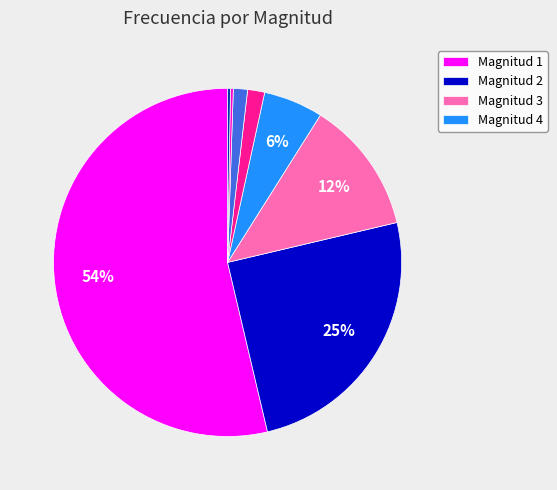

Does any single category account for the majority?

Yes